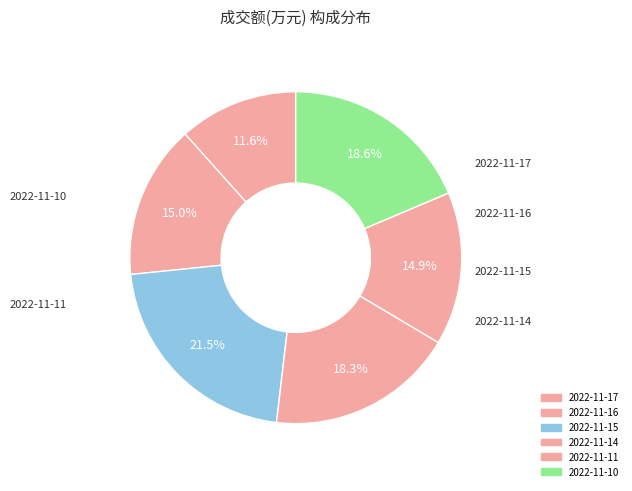

Count the number of slices in the pie.

6